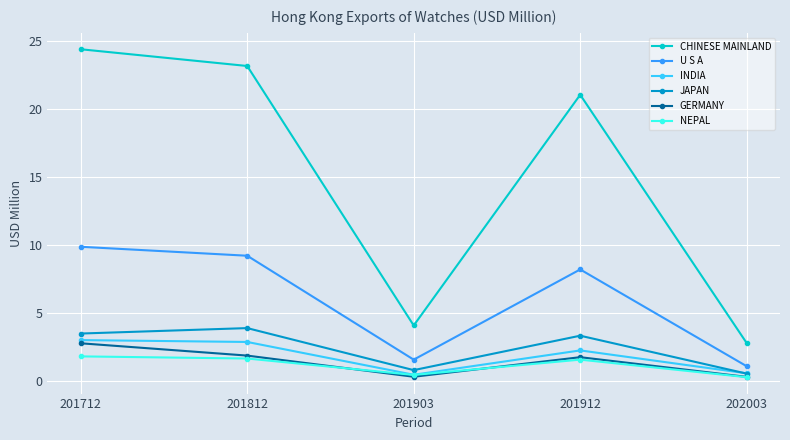

At which label does CHINESE MAINLAND reach its minimum?

202003